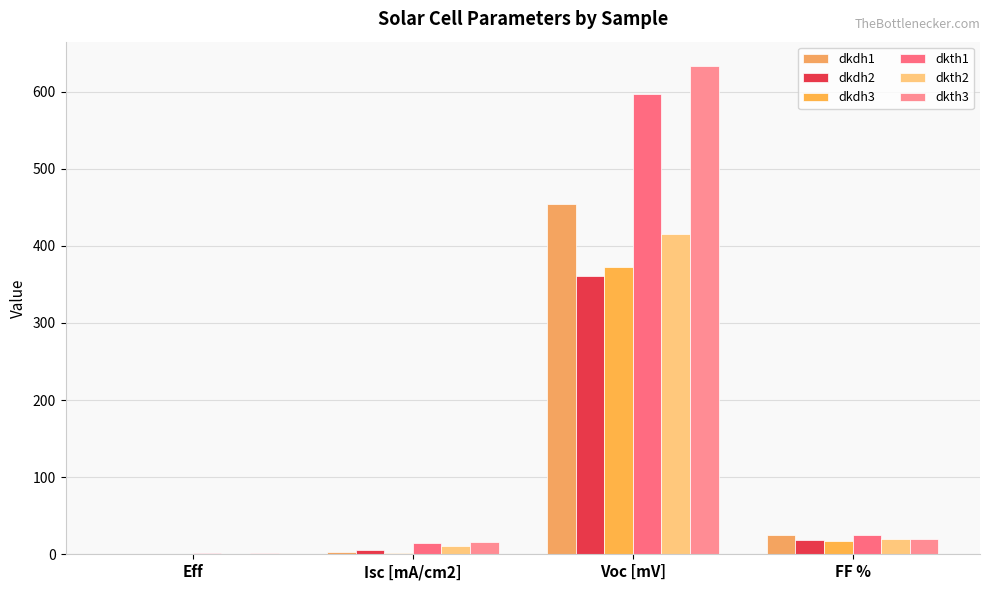

Reading right to left, transcribe all the data shown in this chart.

dkdh1: 24.9	453.6	3.5	0.3
dkdh2: 19.1	361.4	5.4	0.4
dkdh3: 16.6	372.0	1.8	0.1
dkth1: 25.2	597.1	14.8	2.2
dkth2: 19.9	415.9	10.5	0.9
dkth3: 20.0	633.0	15.3	1.9